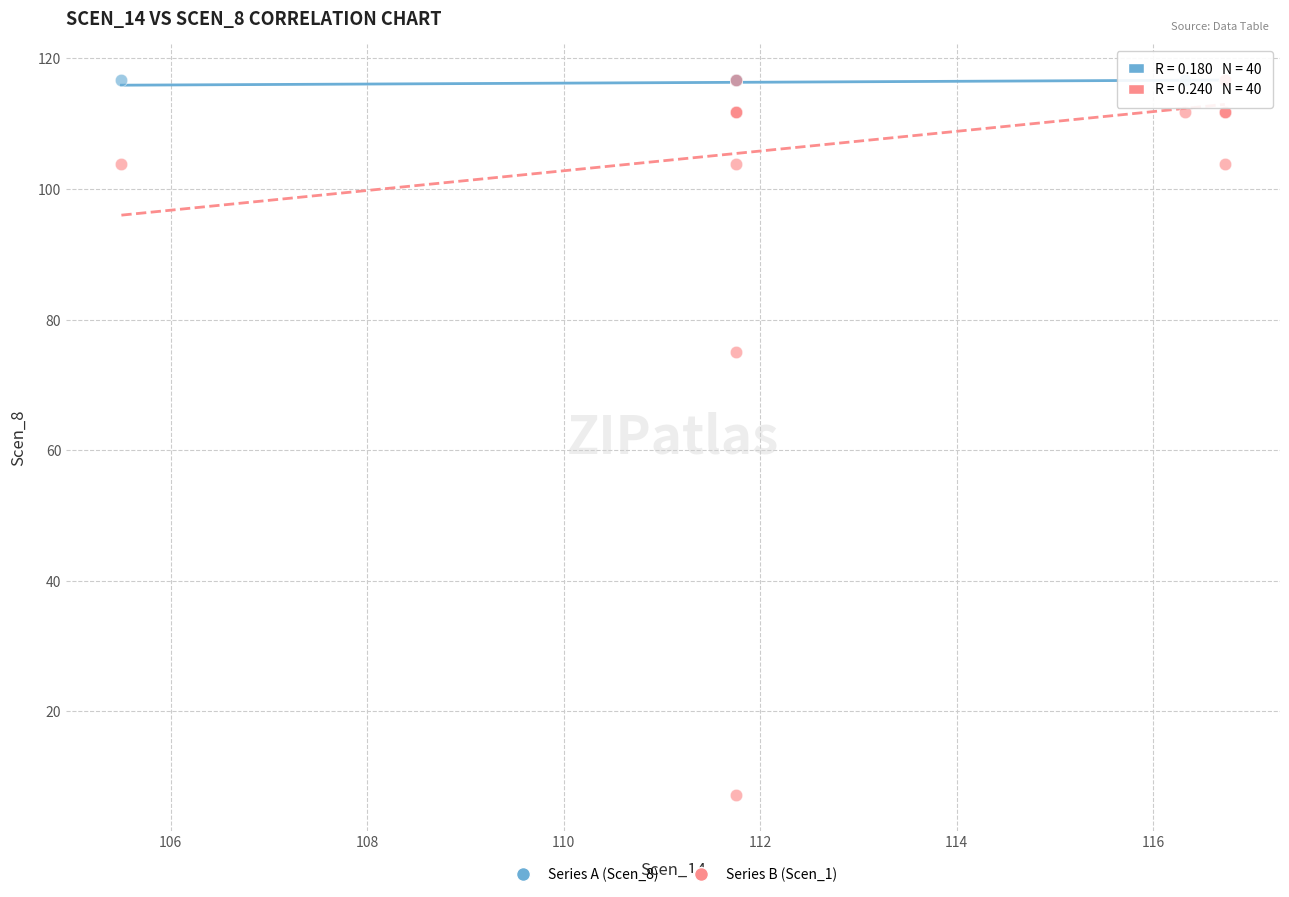

Across all series, what Y value is closest to 61?

75.0